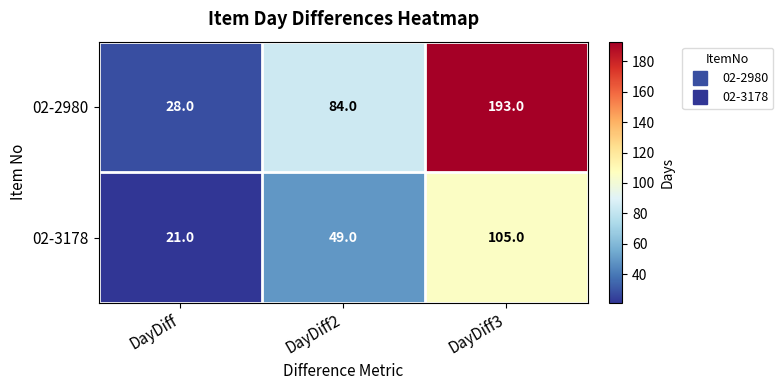

Is it true that 02-2980 equals 287 at DayDiff3?

False